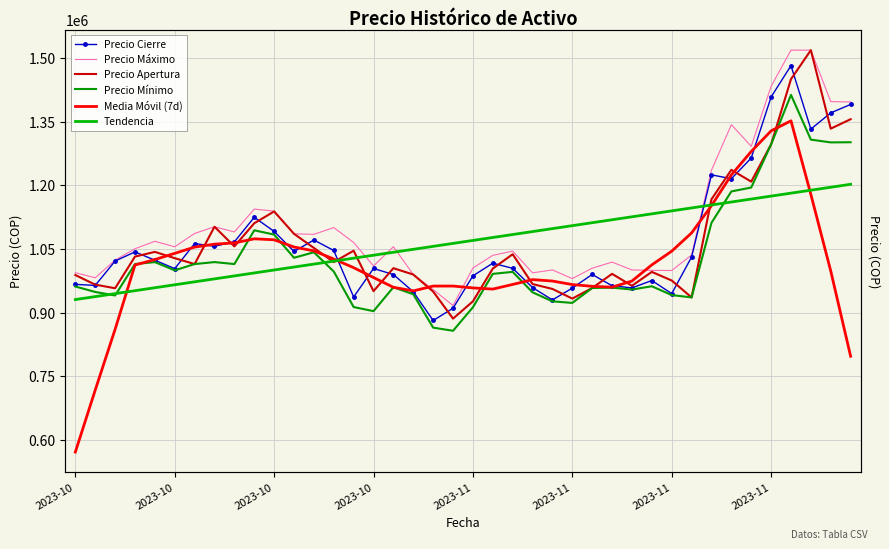

What is the maximum value for Precio Cierre?

1482743.0